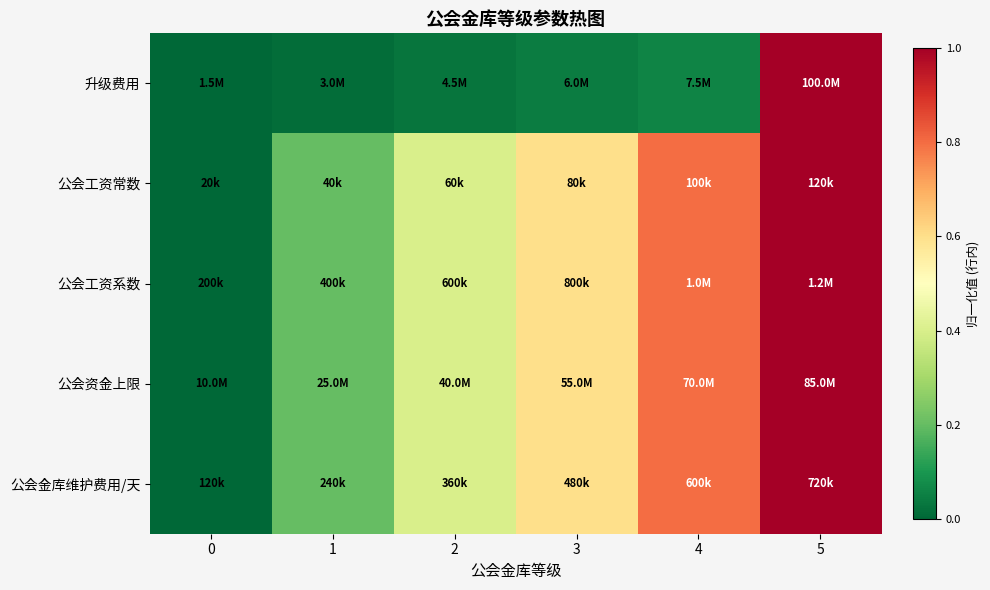

List the series in order of their peak value, highest first.

升级费用, 公会工资常数, 公会工资系数, 公会资金上限, 公会金库维护费用/天